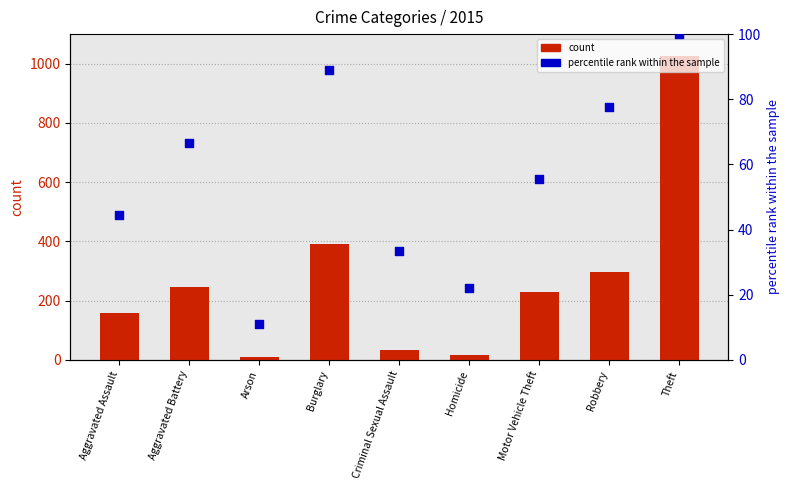

At how many categories does at least one series exceed 508?

1